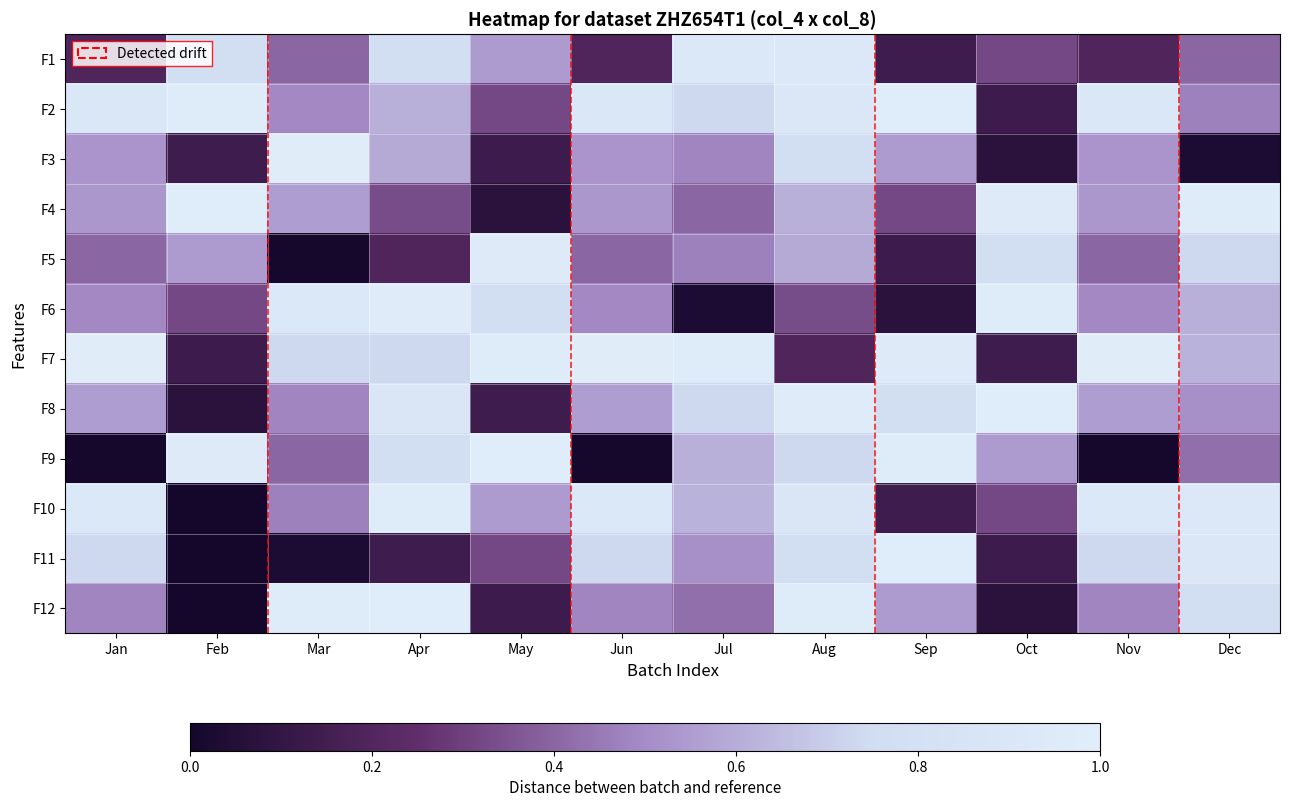

Reading left to right, extract all data points from this chart.

F1: Jan=0.2	Feb=0.8	Mar=0.4	Apr=0.8	May=0.5	Jun=0.2	Jul=0.9	Aug=0.9	Sep=0.1	Oct=0.3	Nov=0.2	Dec=0.4
F2: Jan=0.9	Feb=1.0	Mar=0.5	Apr=0.6	May=0.3	Jun=0.9	Jul=0.7	Aug=0.9	Sep=1.0	Oct=0.1	Nov=0.9	Dec=0.5
F3: Jan=0.5	Feb=0.1	Mar=1.0	Apr=0.6	May=0.1	Jun=0.5	Jul=0.5	Aug=0.8	Sep=0.5	Oct=0.1	Nov=0.5	Dec=0.0
F4: Jan=0.5	Feb=1.0	Mar=0.6	Apr=0.3	May=0.1	Jun=0.5	Jul=0.4	Aug=0.6	Sep=0.3	Oct=1.0	Nov=0.5	Dec=1.0
F5: Jan=0.4	Feb=0.5	Mar=0.0	Apr=0.2	May=1.0	Jun=0.4	Jul=0.5	Aug=0.6	Sep=0.1	Oct=0.8	Nov=0.4	Dec=0.7
F6: Jan=0.5	Feb=0.3	Mar=0.9	Apr=1.0	May=0.8	Jun=0.5	Jul=0.0	Aug=0.3	Sep=0.1	Oct=1.0	Nov=0.5	Dec=0.6
F7: Jan=1.0	Feb=0.1	Mar=0.7	Apr=0.7	May=1.0	Jun=1.0	Jul=1.0	Aug=0.2	Sep=1.0	Oct=0.1	Nov=1.0	Dec=0.6
F8: Jan=0.6	Feb=0.1	Mar=0.5	Apr=0.9	May=0.1	Jun=0.6	Jul=0.7	Aug=1.0	Sep=0.8	Oct=1.0	Nov=0.6	Dec=0.5
F9: Jan=0.0	Feb=1.0	Mar=0.4	Apr=0.8	May=1.0	Jun=0.0	Jul=0.6	Aug=0.7	Sep=1.0	Oct=0.5	Nov=0.0	Dec=0.4
F10: Jan=0.9	Feb=0.0	Mar=0.5	Apr=1.0	May=0.5	Jun=0.9	Jul=0.6	Aug=0.9	Sep=0.1	Oct=0.3	Nov=0.9	Dec=0.9
F11: Jan=0.7	Feb=0.0	Mar=0.0	Apr=0.1	May=0.3	Jun=0.7	Jul=0.5	Aug=0.8	Sep=1.0	Oct=0.1	Nov=0.7	Dec=0.9
F12: Jan=0.5	Feb=0.0	Mar=1.0	Apr=1.0	May=0.1	Jun=0.5	Jul=0.4	Aug=1.0	Sep=0.5	Oct=0.1	Nov=0.5	Dec=0.8